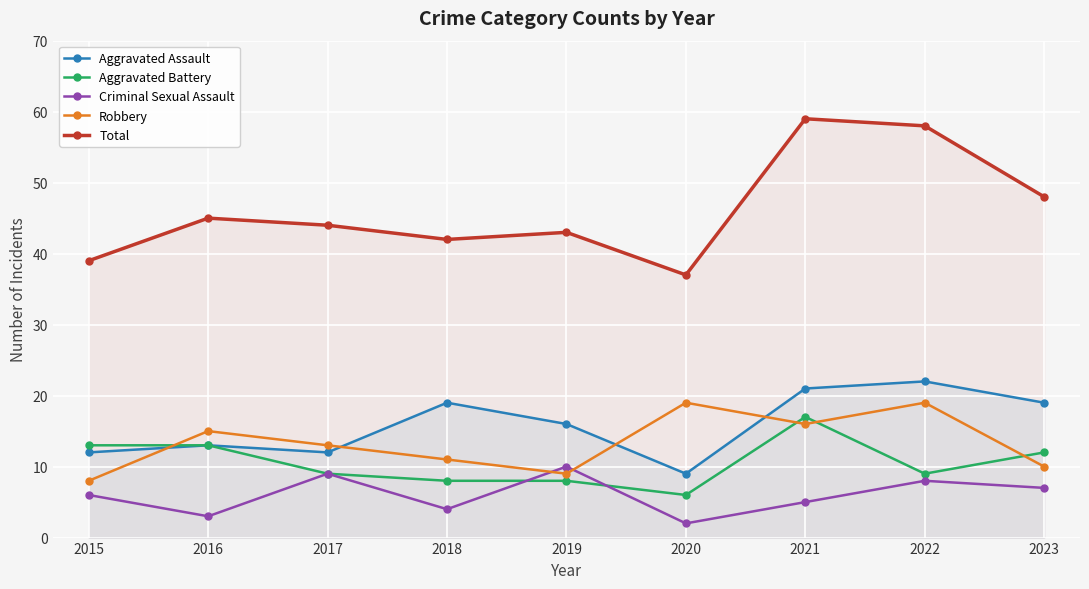

How many interior local peaks does the Robbery series have?

3